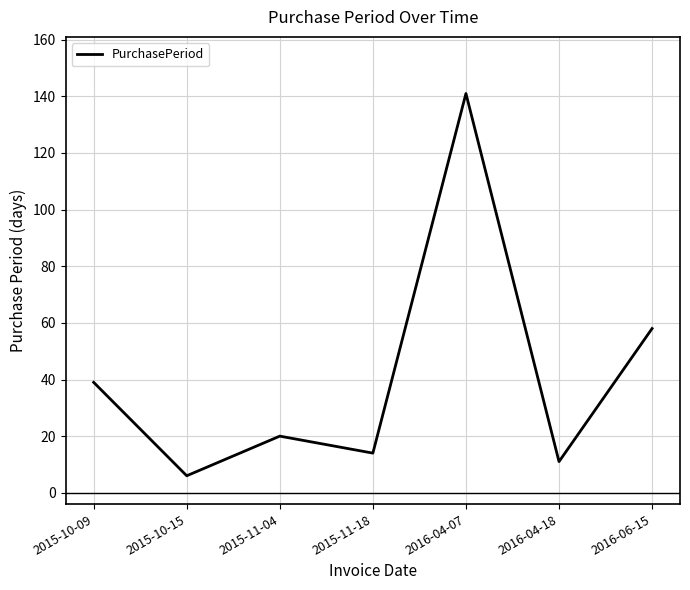

The value at 2015-10-09 is 39. True or false?

True